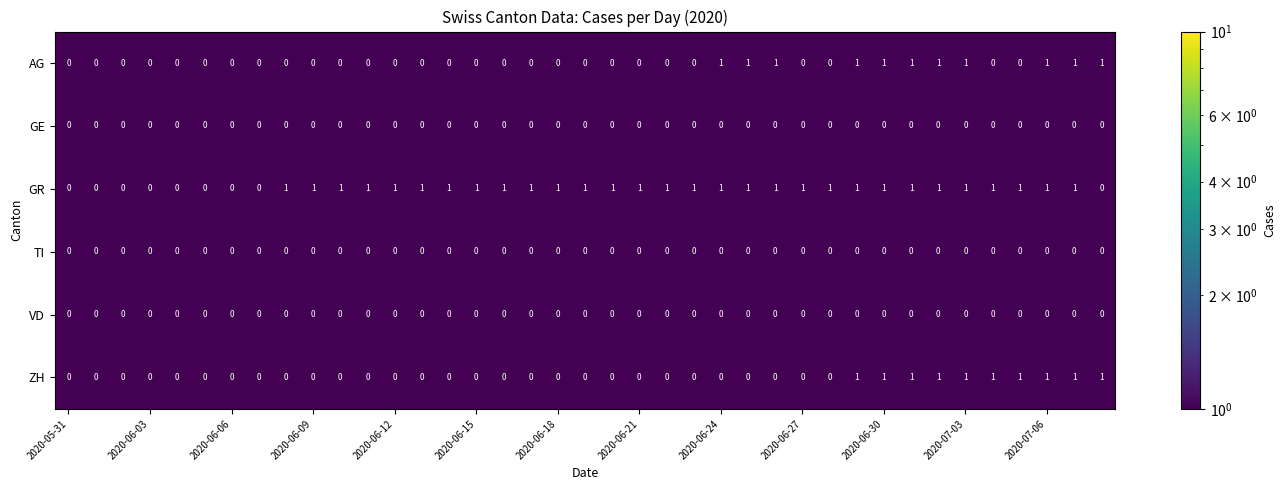

True or false: TI has a value of 0 at 2020-06-06.

True